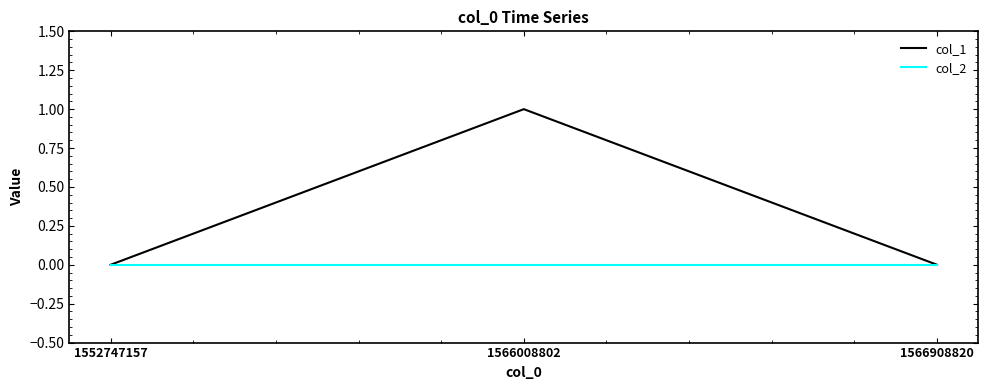

Which category has the highest value across all series?

1566008802